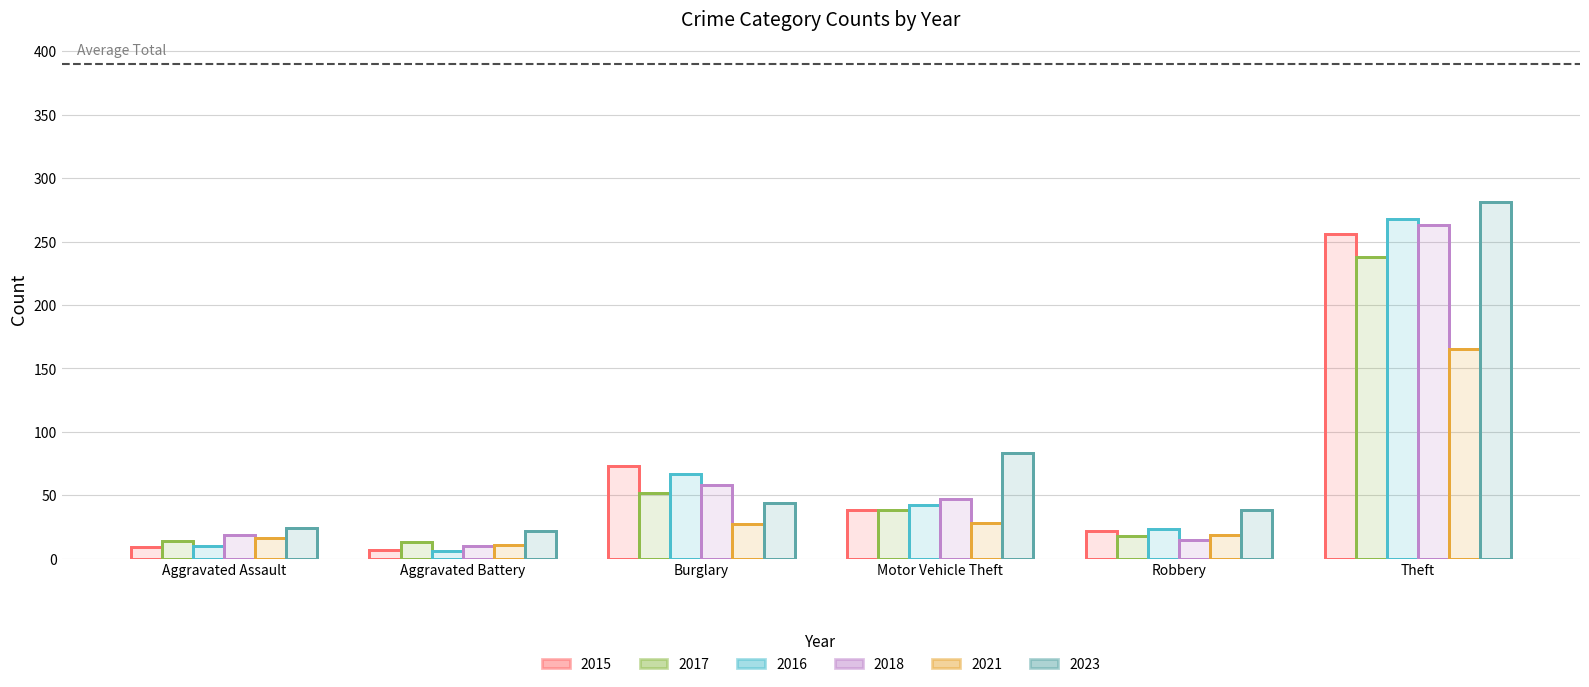

What is the sum of the 2017 values at Aggravated Battery and Robbery?

31